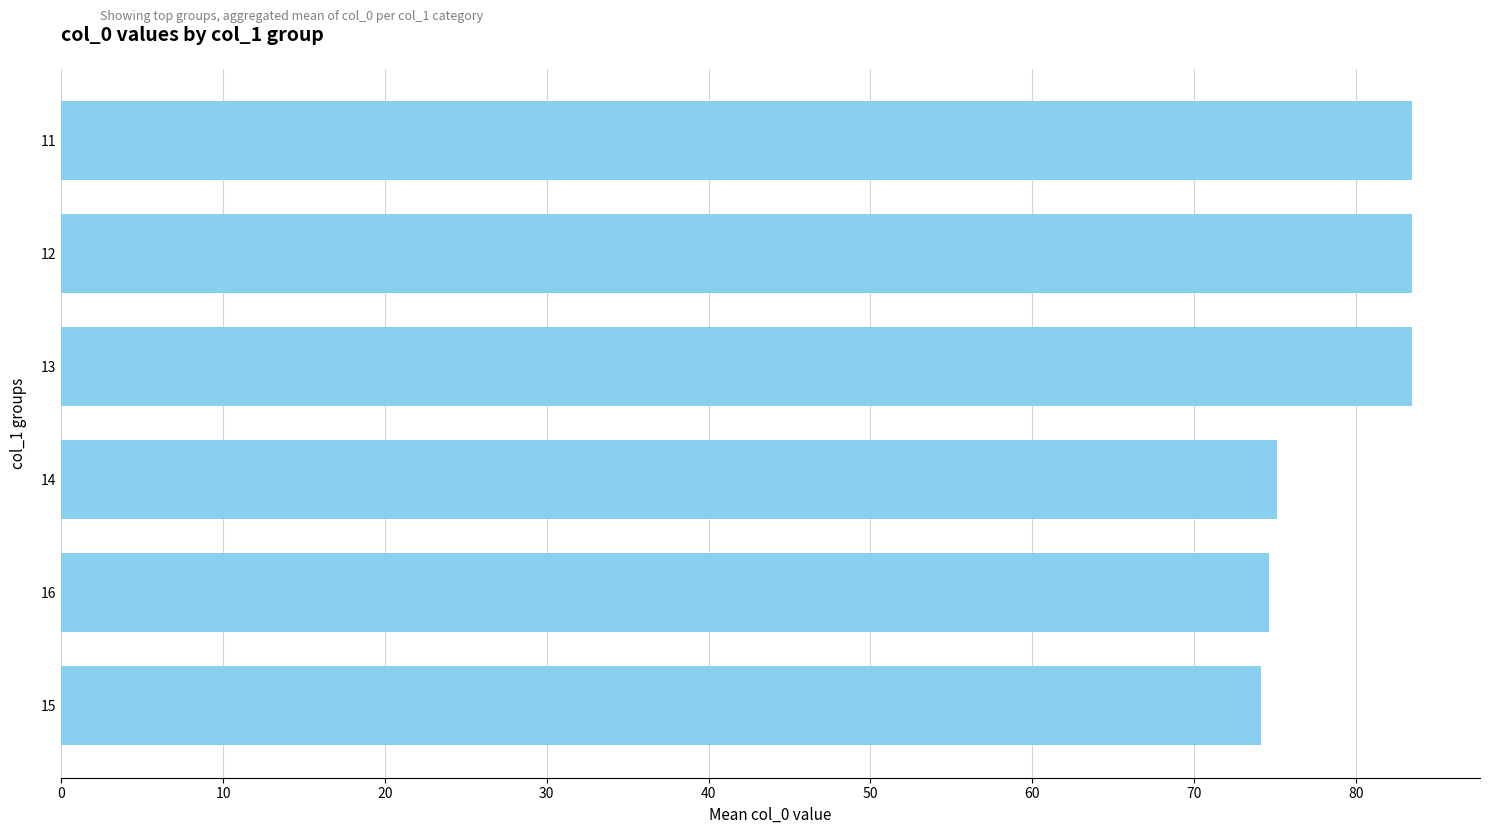

What is the label of the 2nd bar from the top?

12